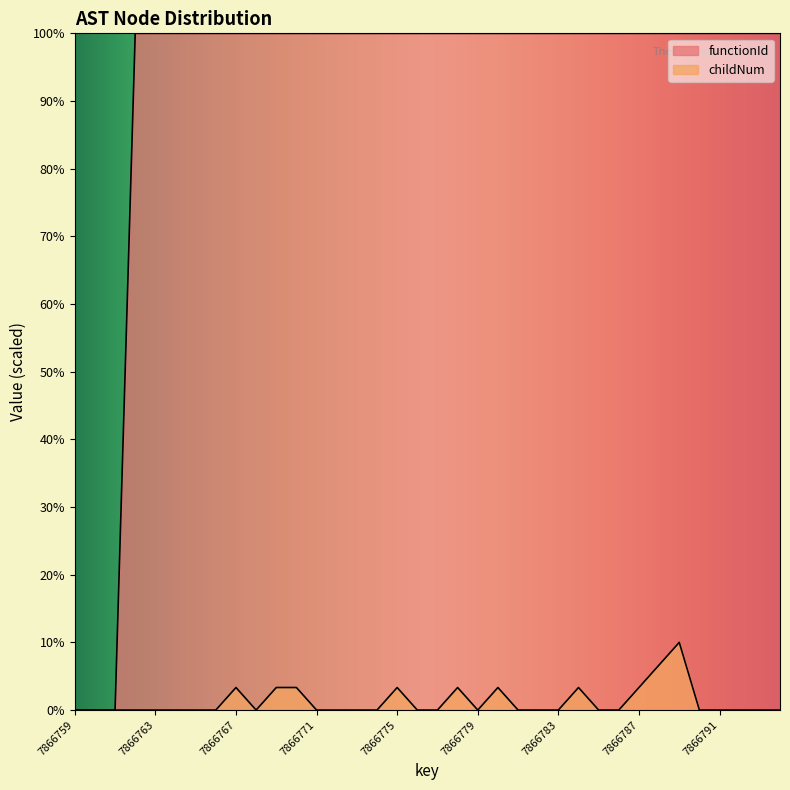

At which label is childNum closest to 5?

7866788